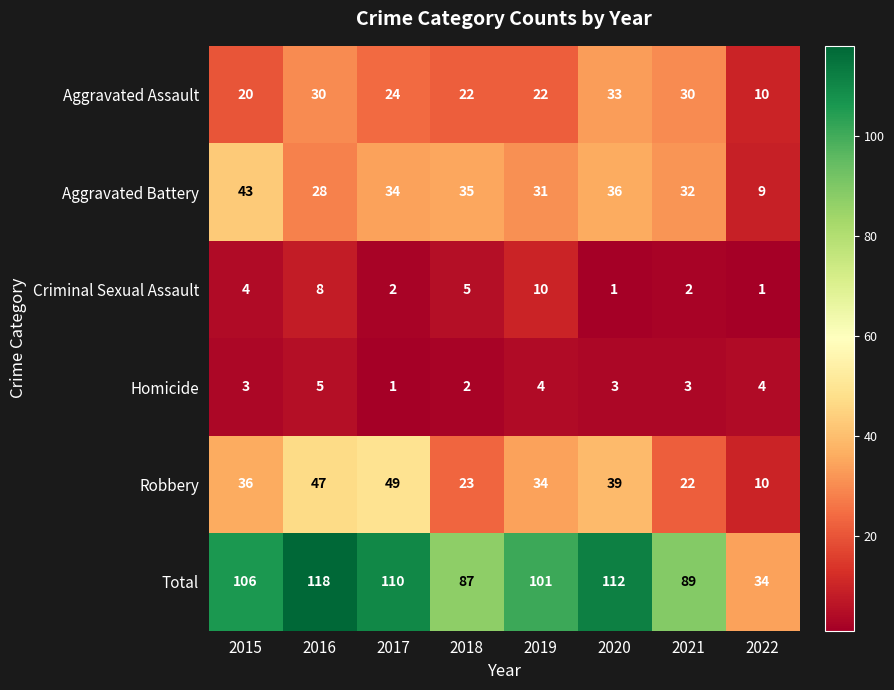

Count the number of data series in this chart.

6